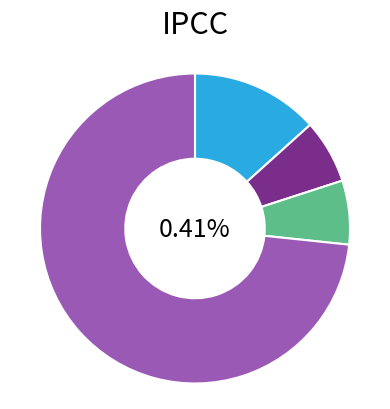

What percentage is the Aggravated Assault slice, to the nearest percent?

13%